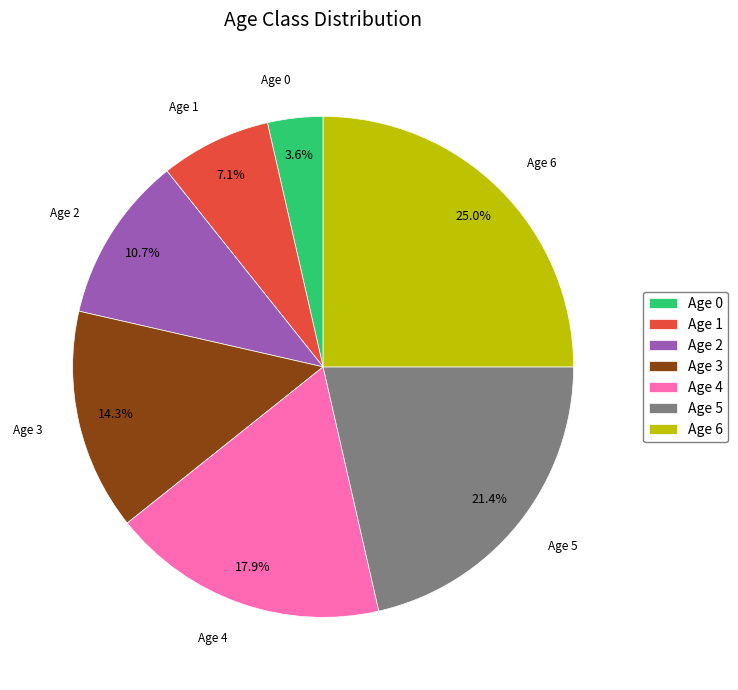

What is the largest slice in the pie chart?

Age 6